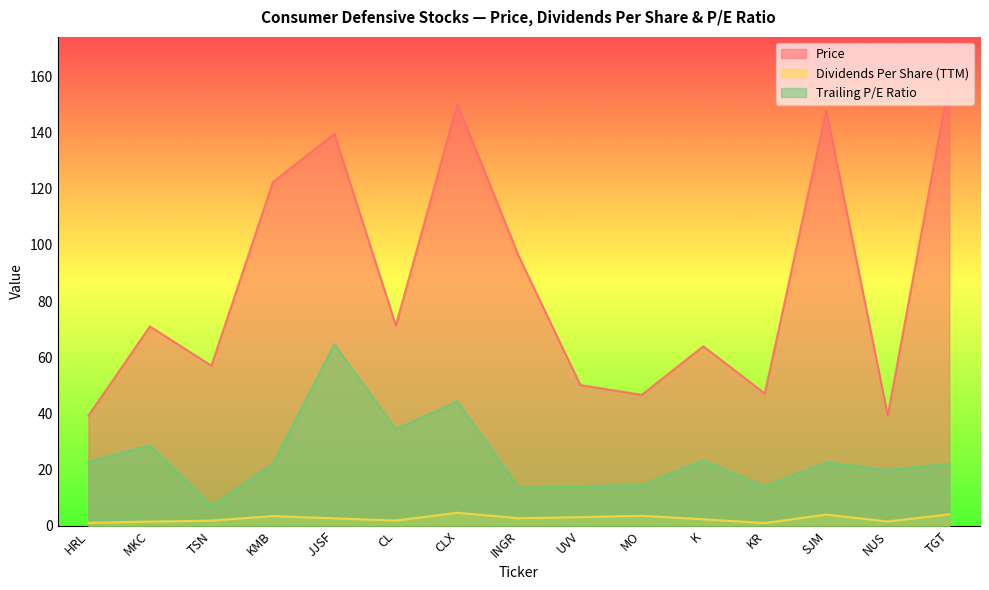

What is the label of the 3rd point from the right?

SJM